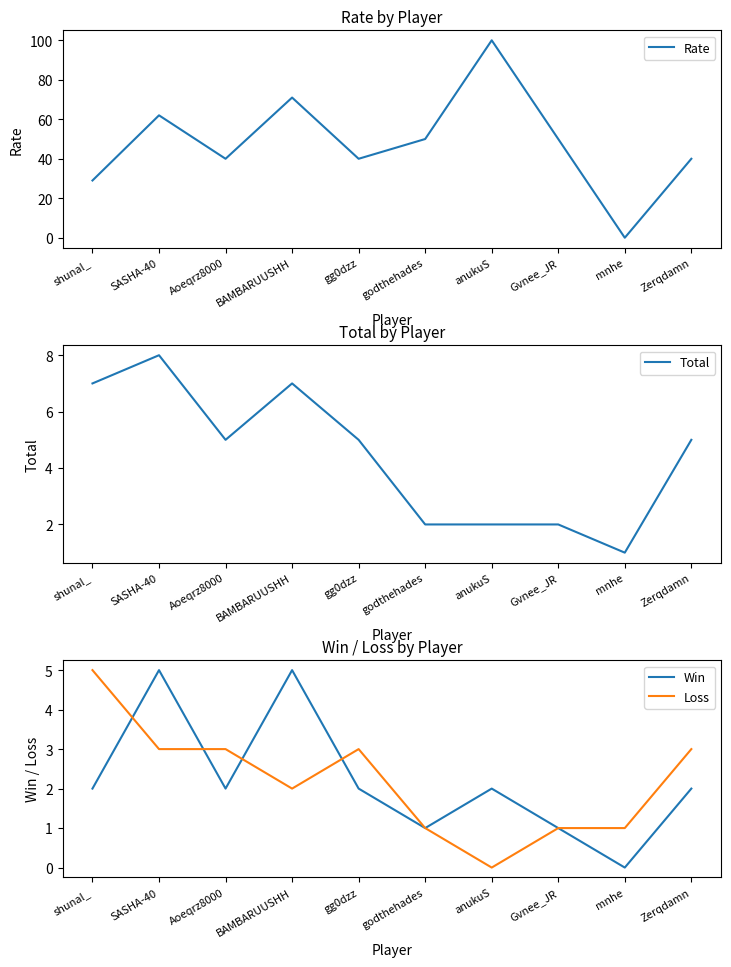

The Rate series shows 24 at Aoeqrz8000. True or false?

False